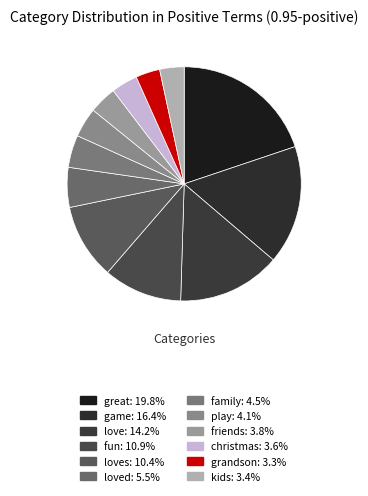

How many slices are in this pie chart?

12